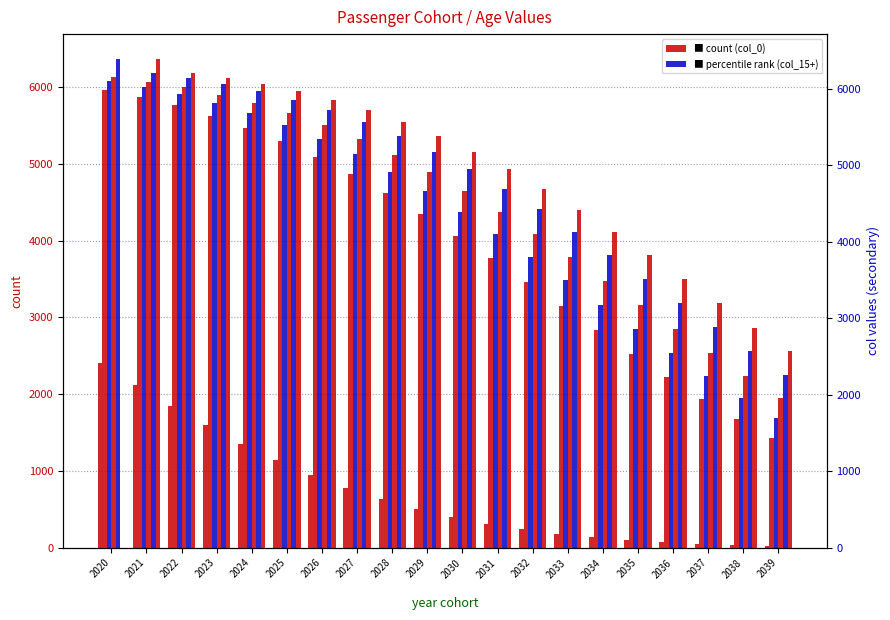

Which series has the largest total across all categories?

col_18